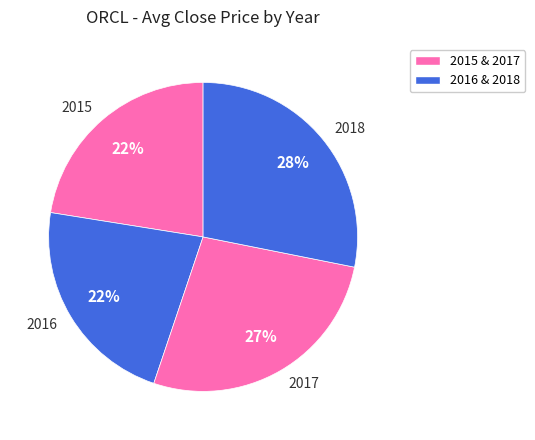

True or false: 2016 accounts for 22% of the total.

True